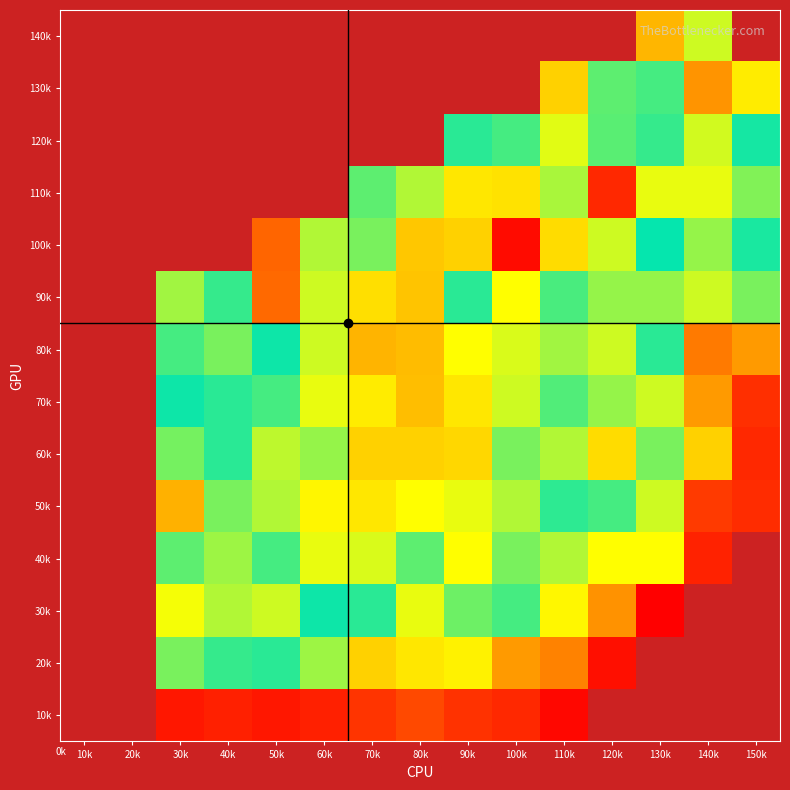

The value of 10k at 90k is 31.2. True or false?

True